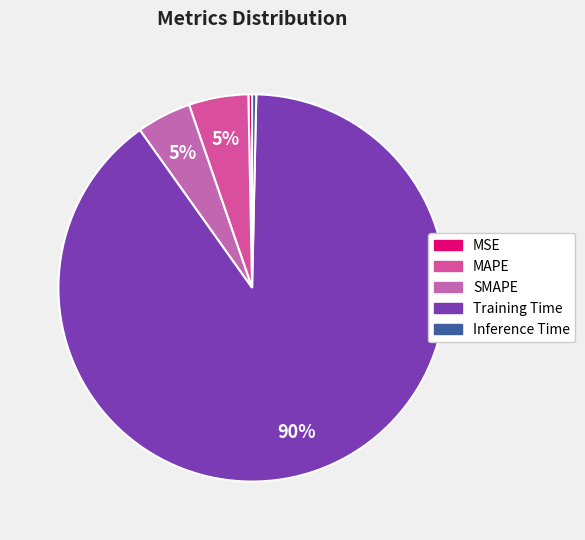

Does Training Time represent more than half of the total?

Yes